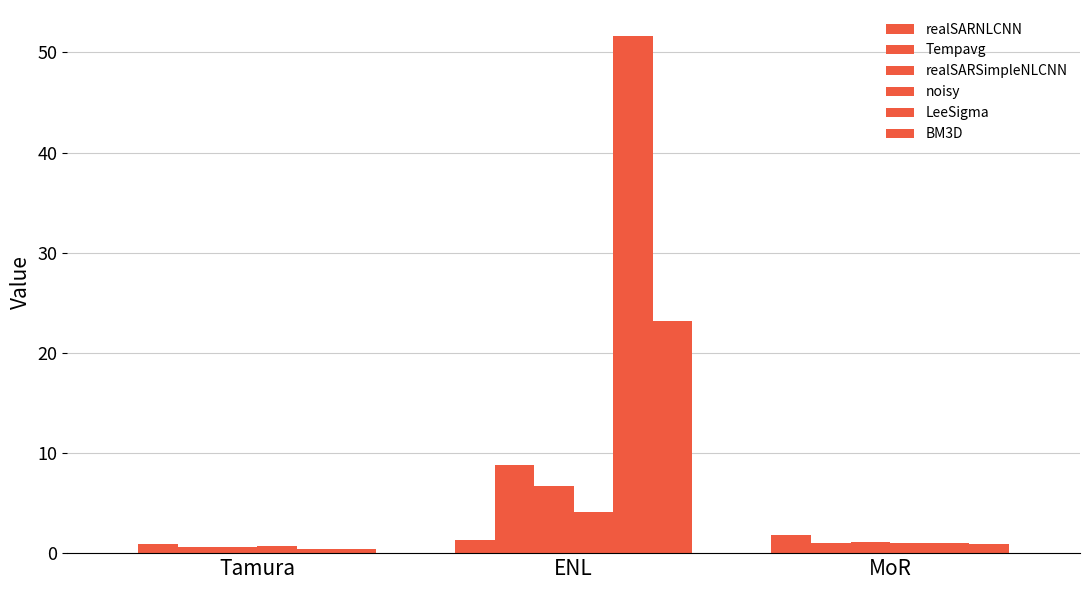

How many categories are shown in the chart?

3